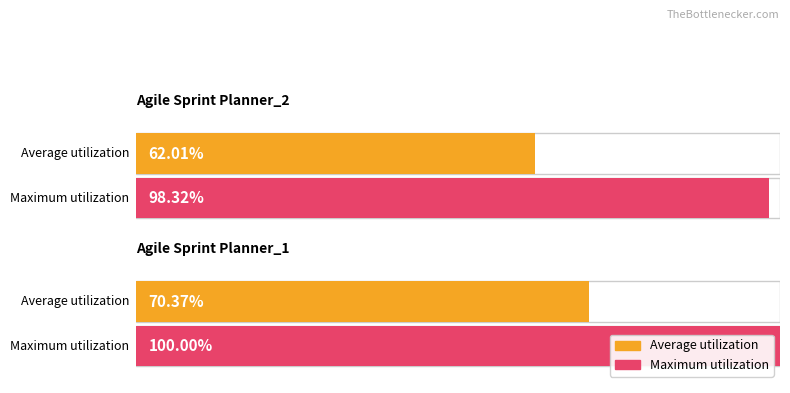

Is the value of Average utilization at 0.0 greater than the value of Maximum utilization at 0.0?

No